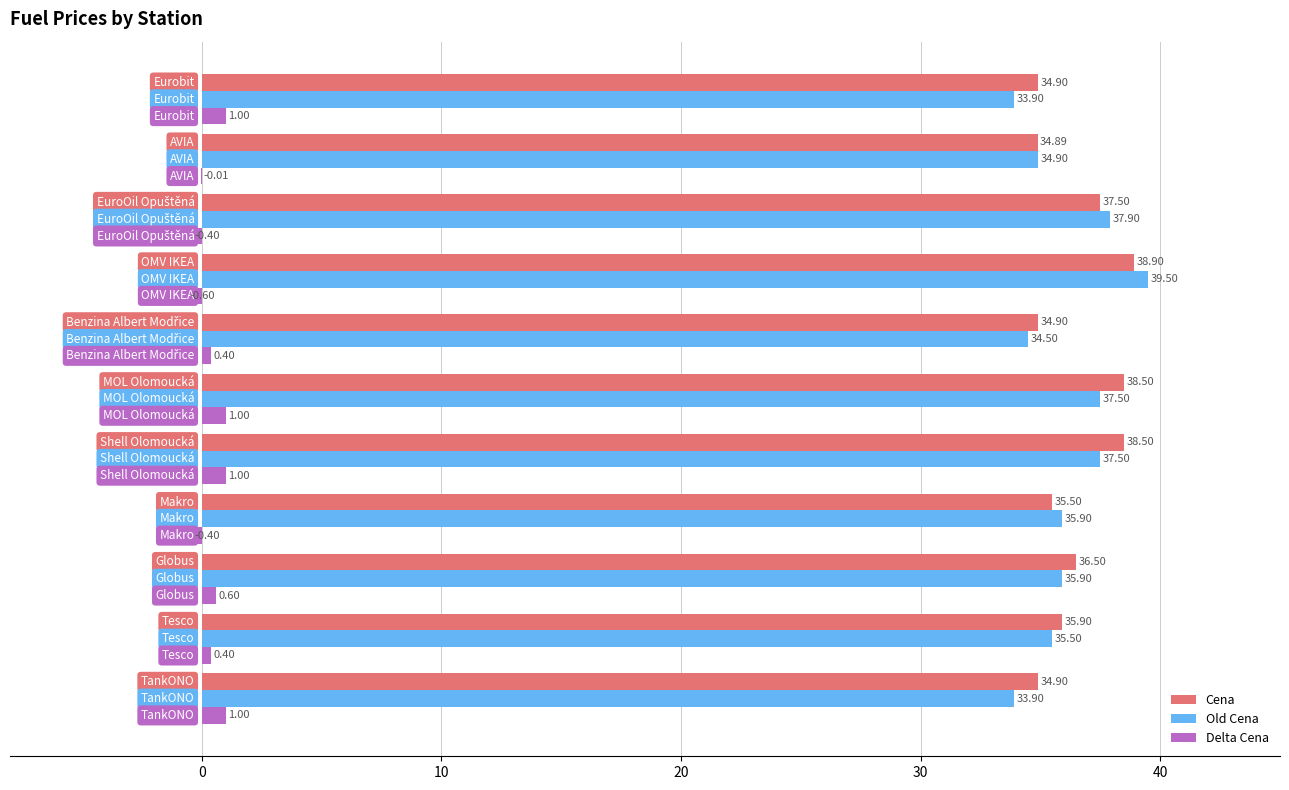

What is the sum of all Old Cena values?

396.9